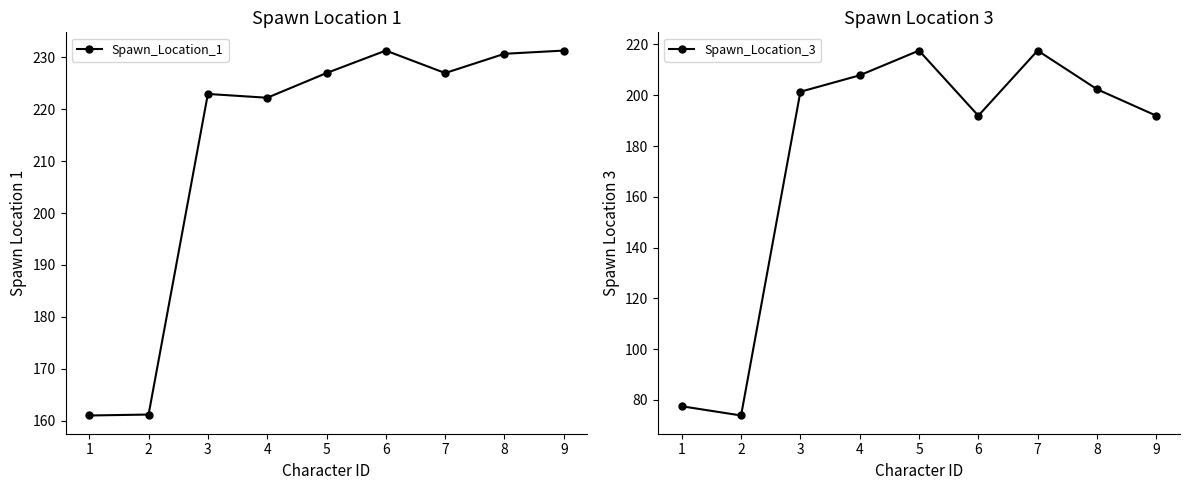

Does the chart have visible grid lines?

No